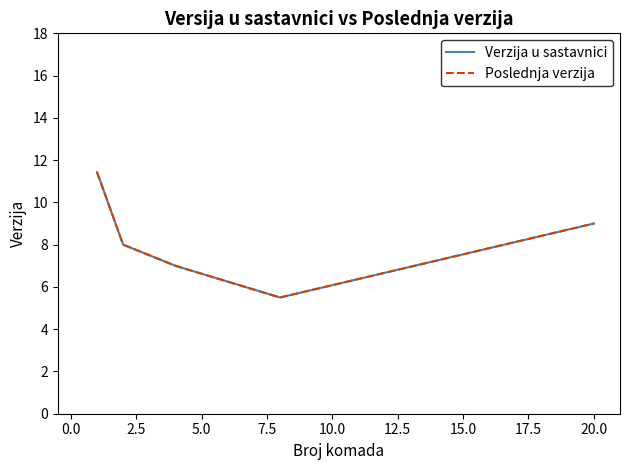

Does the chart have visible grid lines?

No